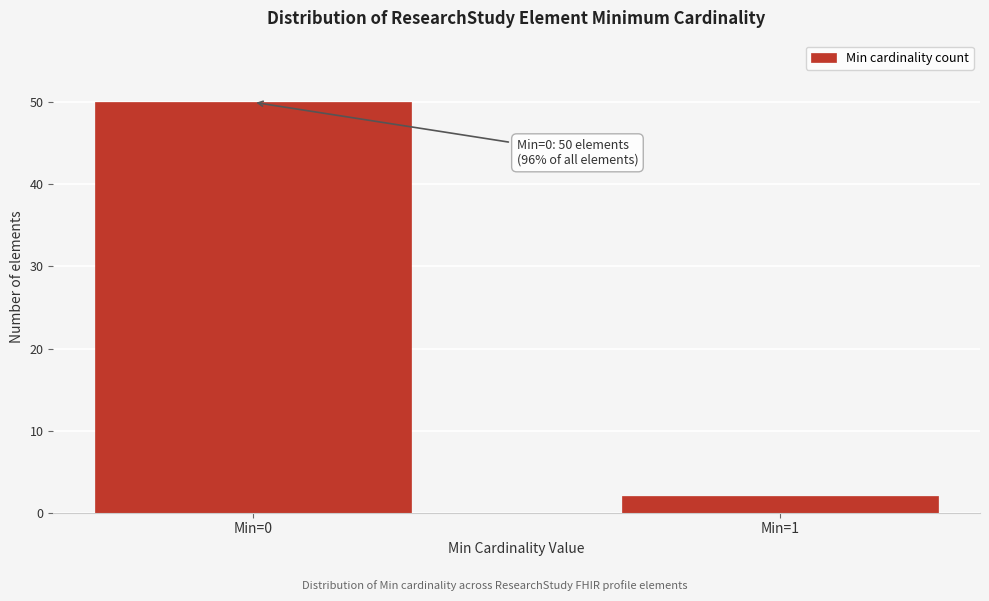

Reading right to left, transcribe all the data shown in this chart.

Min=1=2	Min=0=50